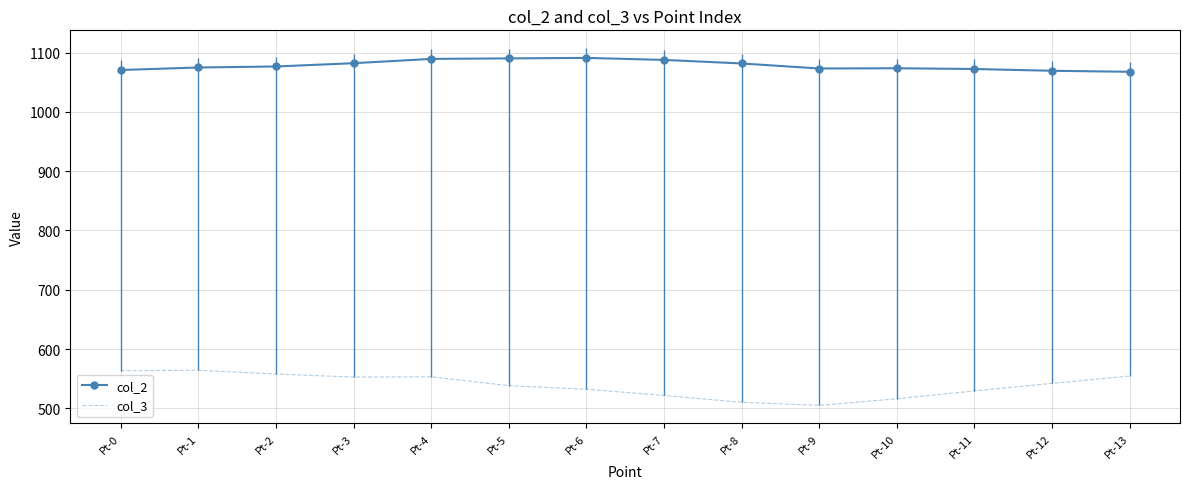

The value of col_3 at Pt-4 is 358.0. True or false?

False